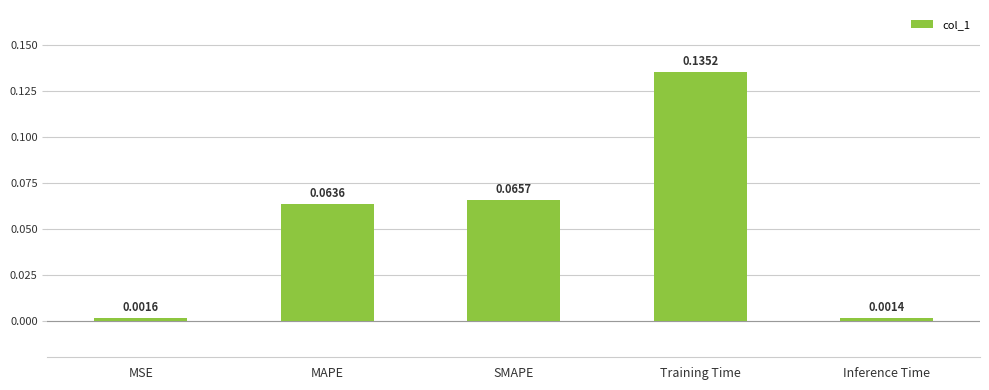

How many data points does each series have?

5